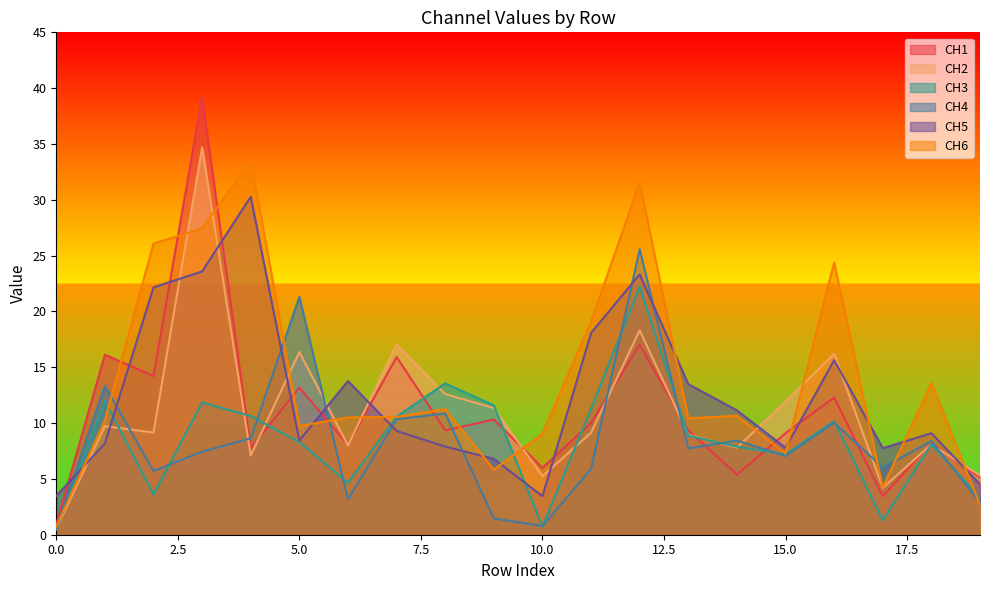

Reading left to right, list all the values displayed in this chart.

CH1: 0.9	16.1	14.2	39.2	7.7	13.2	8.1	15.9	9.3	10.3	6.0	10.0	17.0	9.3	5.4	9.1	12.3	3.4	8.2	5.1
CH2: 0.5	9.7	9.2	34.7	7.1	16.4	8.0	17.1	12.6	11.3	5.2	9.1	18.3	9.0	7.8	11.9	16.2	4.2	8.1	5.3
CH3: 0.5	12.0	3.6	11.9	10.6	8.3	4.7	10.6	13.6	11.6	0.7	11.3	22.2	8.9	7.9	7.2	10.2	1.3	8.1	3.3
CH4: 0.6	13.3	5.7	7.4	8.6	21.3	3.2	10.3	10.9	1.5	0.8	5.9	25.6	7.7	8.4	7.1	10.0	6.0	8.4	2.9
CH5: 3.5	8.2	22.2	23.6	30.3	8.4	13.8	9.3	7.9	6.8	3.5	18.1	23.3	13.5	11.1	7.8	15.6	7.8	9.1	4.5
CH6: 0.7	10.2	26.1	27.4	33.5	9.7	10.5	10.5	11.3	5.8	9.1	19.1	31.6	10.4	10.7	7.3	24.4	4.2	13.6	2.7